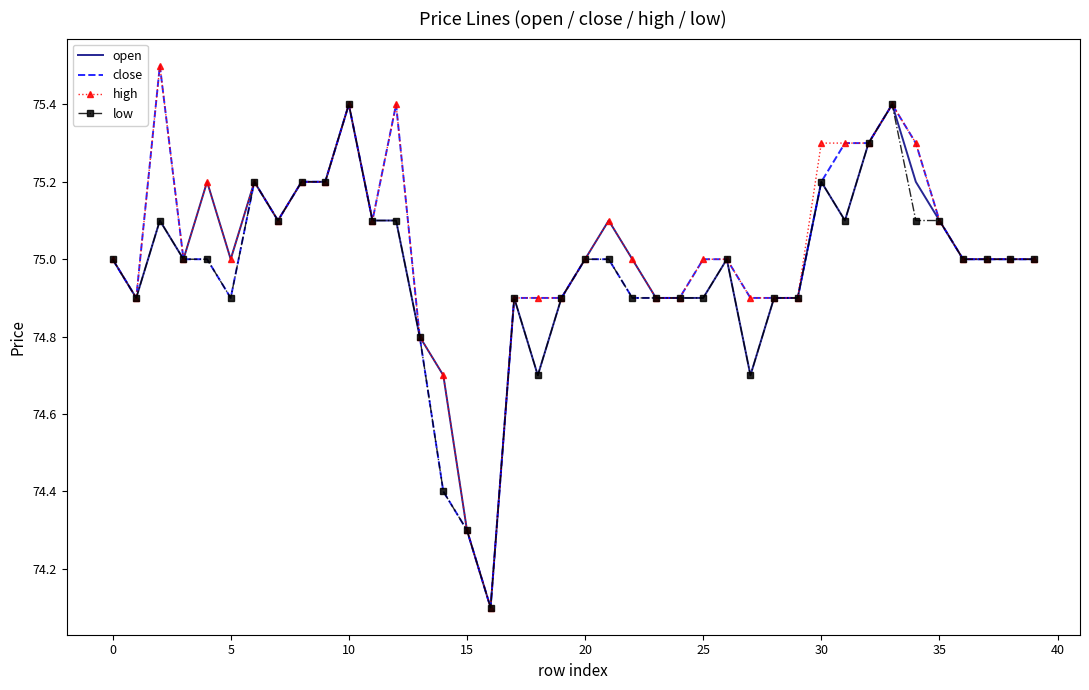

What is the maximum value for high?

75.5